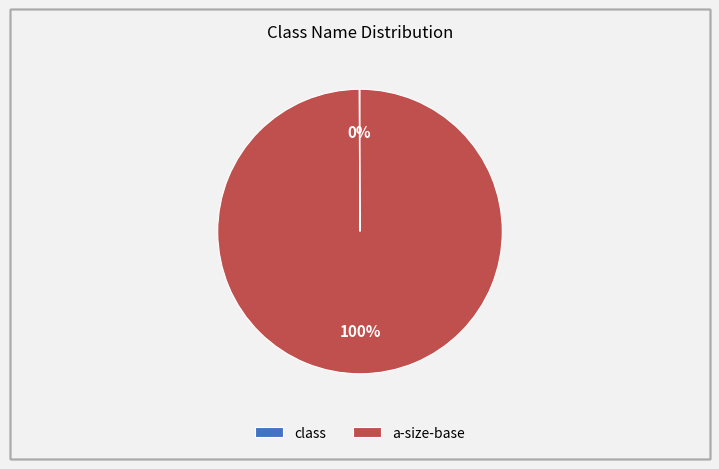

To the nearest percent, what is the average slice percentage?

50%